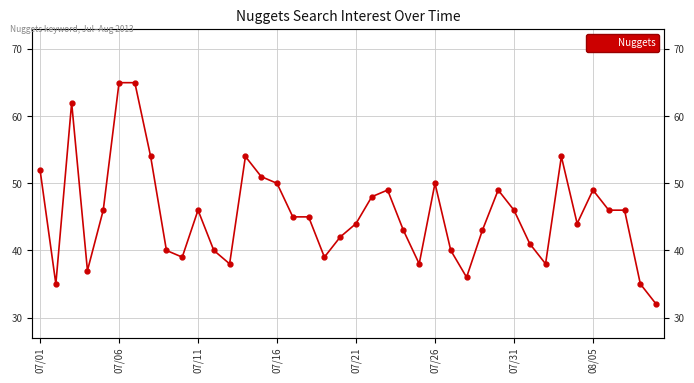

What is the difference between the maximum and minimum values?

33